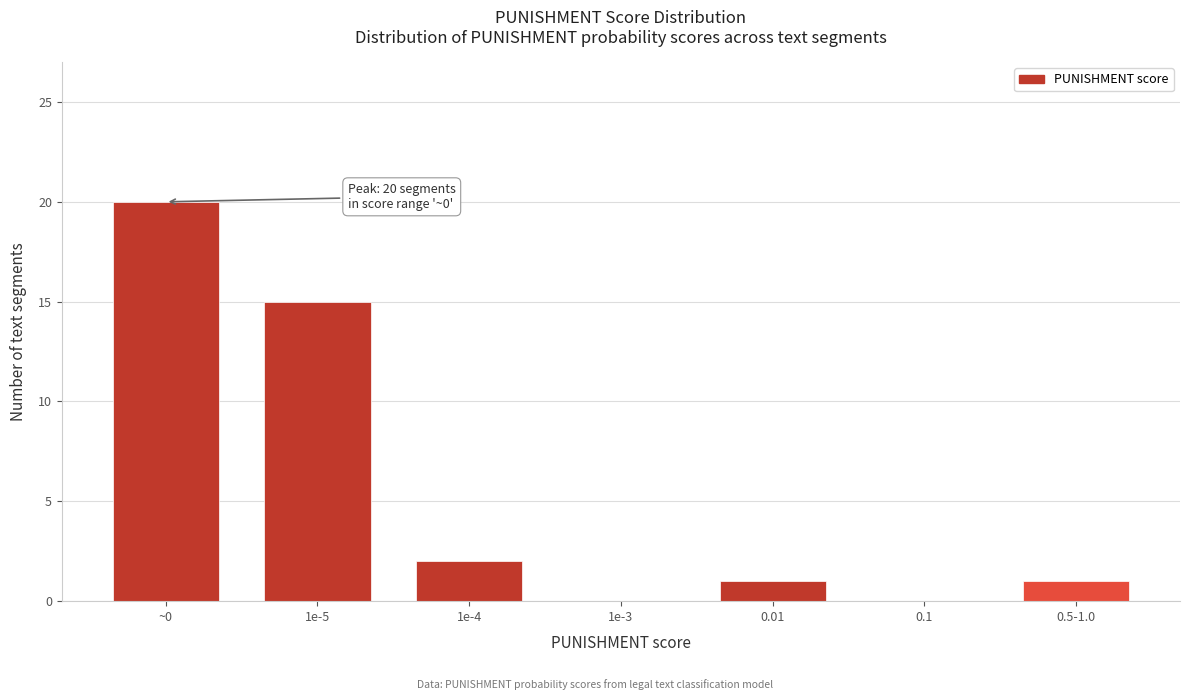

Reading left to right, transcribe all the data shown in this chart.

~0=20	1e-5=15	1e-4=2	1e-3=0	0.01=1	0.1=0	0.5-1.0=1